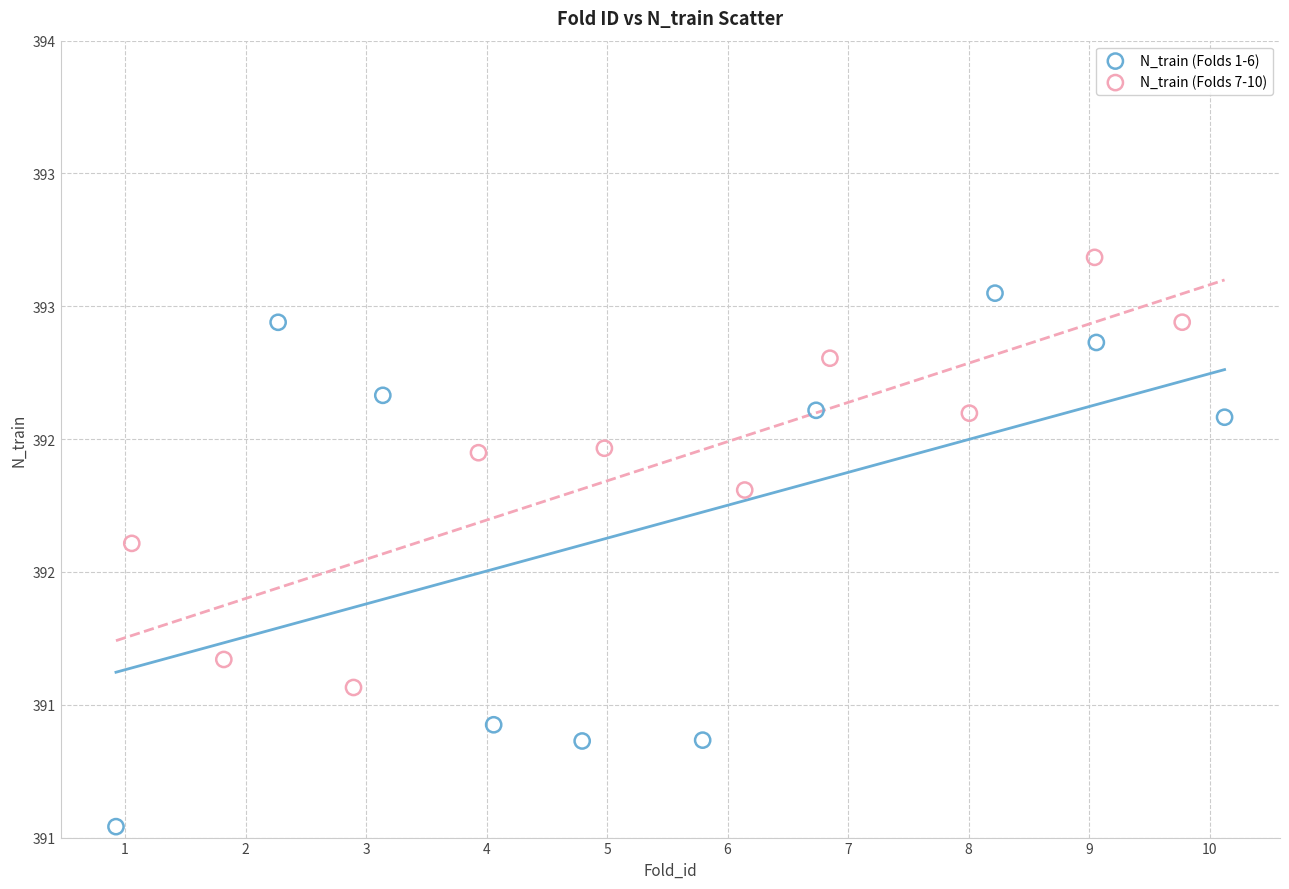

Which series reaches the minimum Y coordinate?

N_train (Folds 1-6)